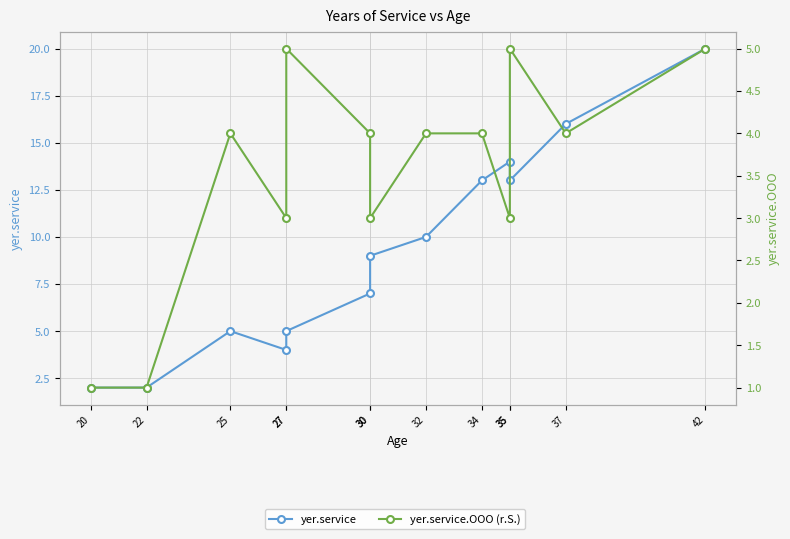

True or false: yer.service.OOO (r.S.) and yer.service cross at least once.

False